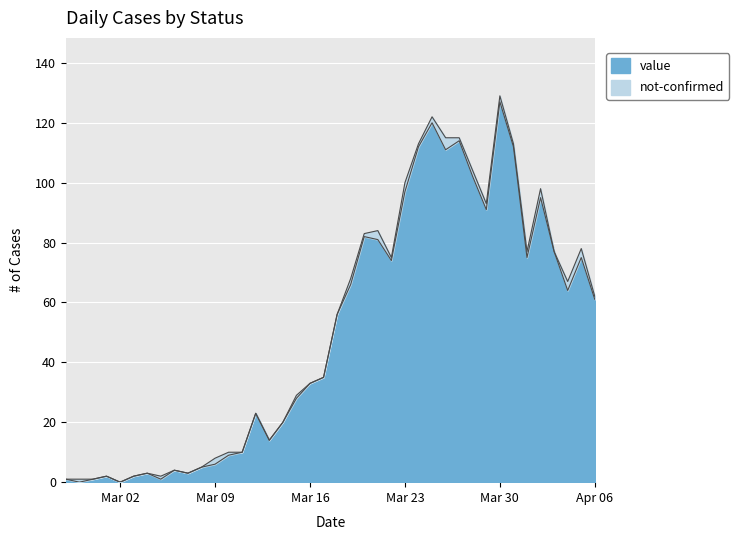

Between 2020-03-19 and 2020-03-31, which is larger?

2020-03-31